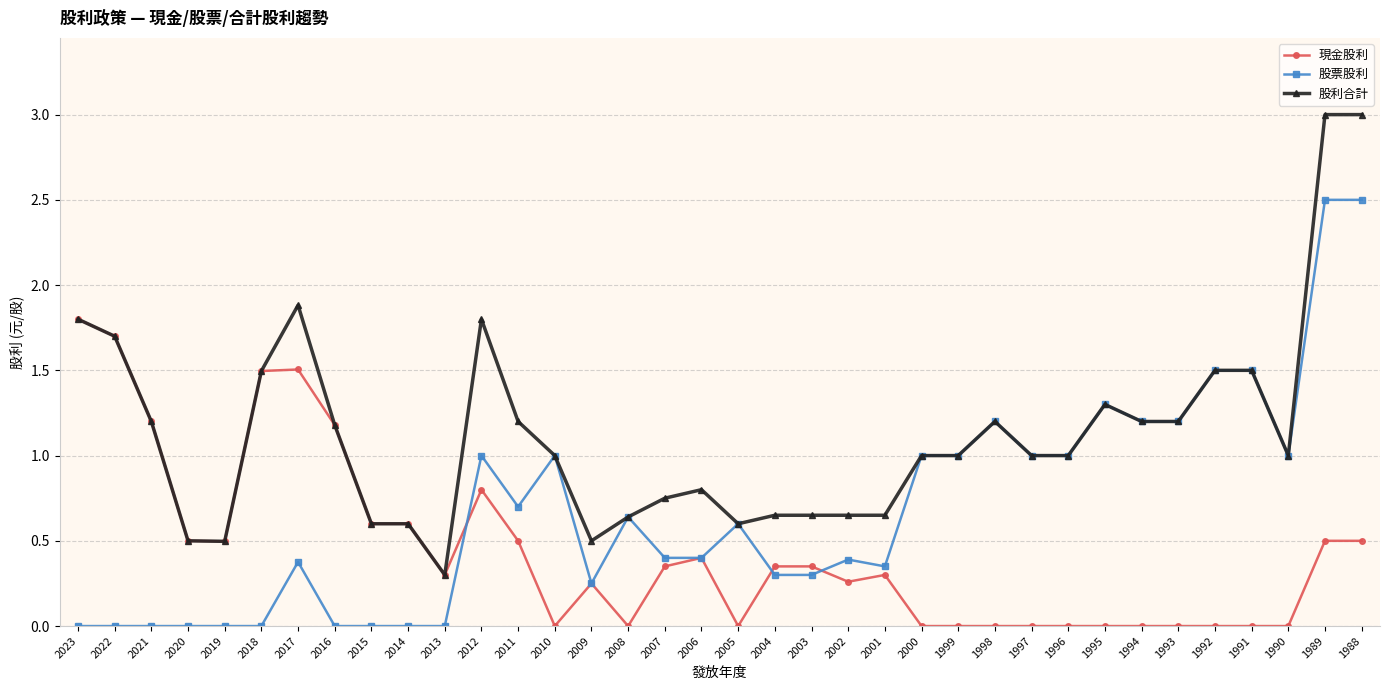

Is the value of 現金股利 at 2007 greater than the value of 股票股利 at 1992?

No